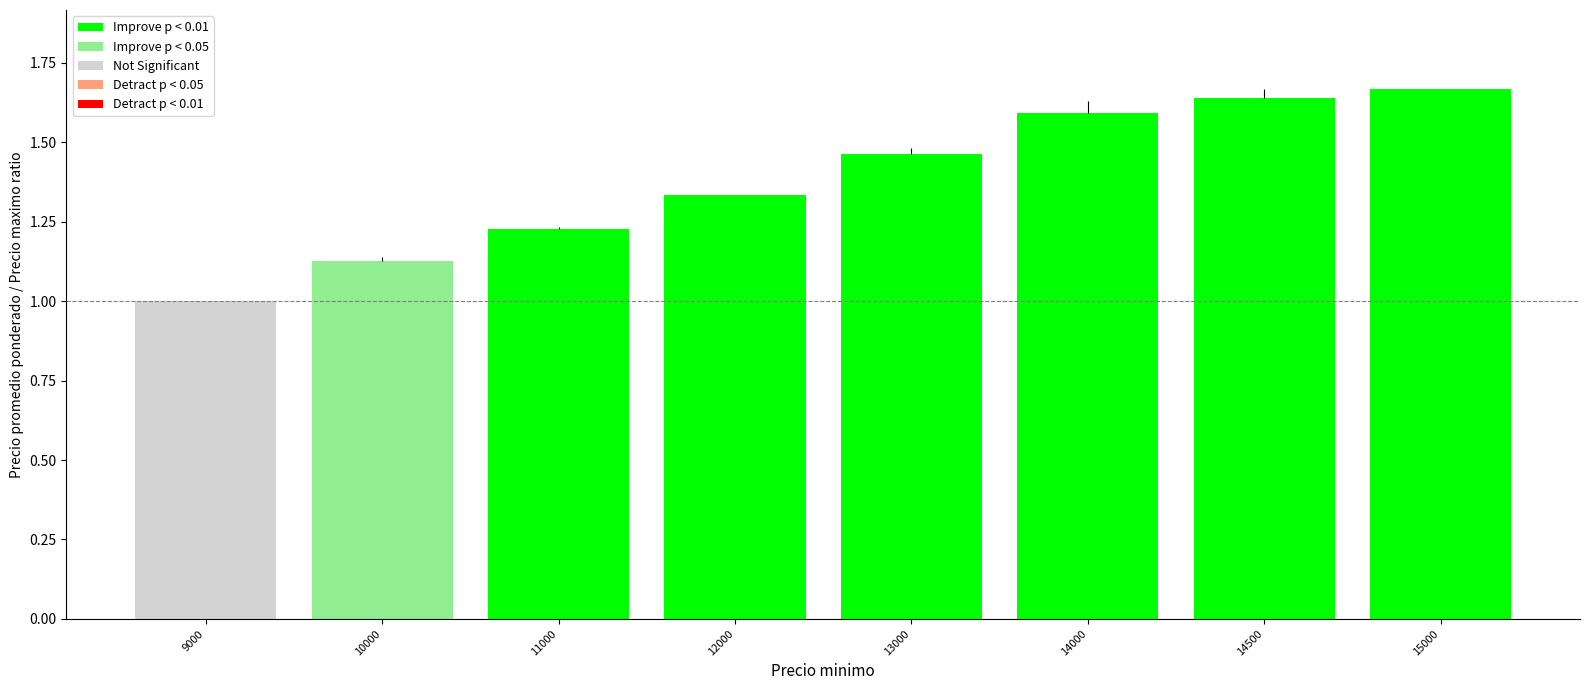

At which category does the chart reach its minimum across all series?

9000